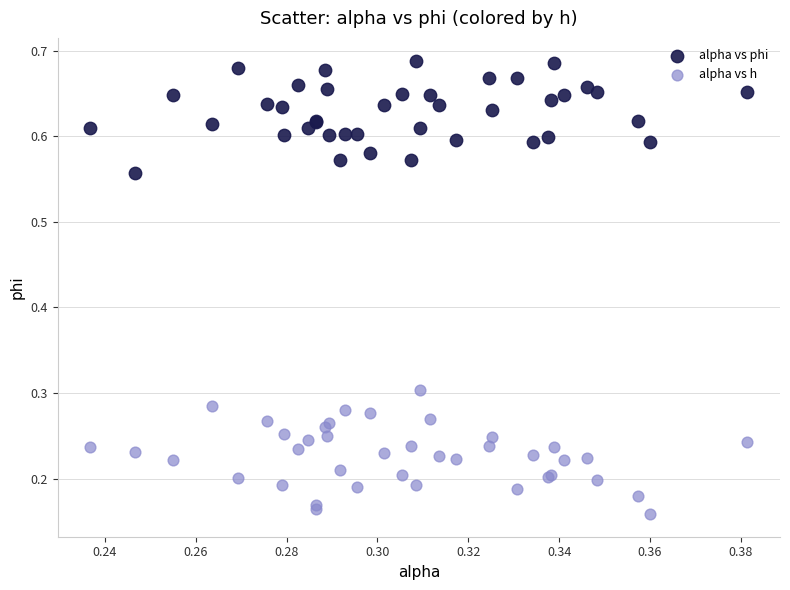

Which series reaches the maximum Y coordinate?

alpha vs phi